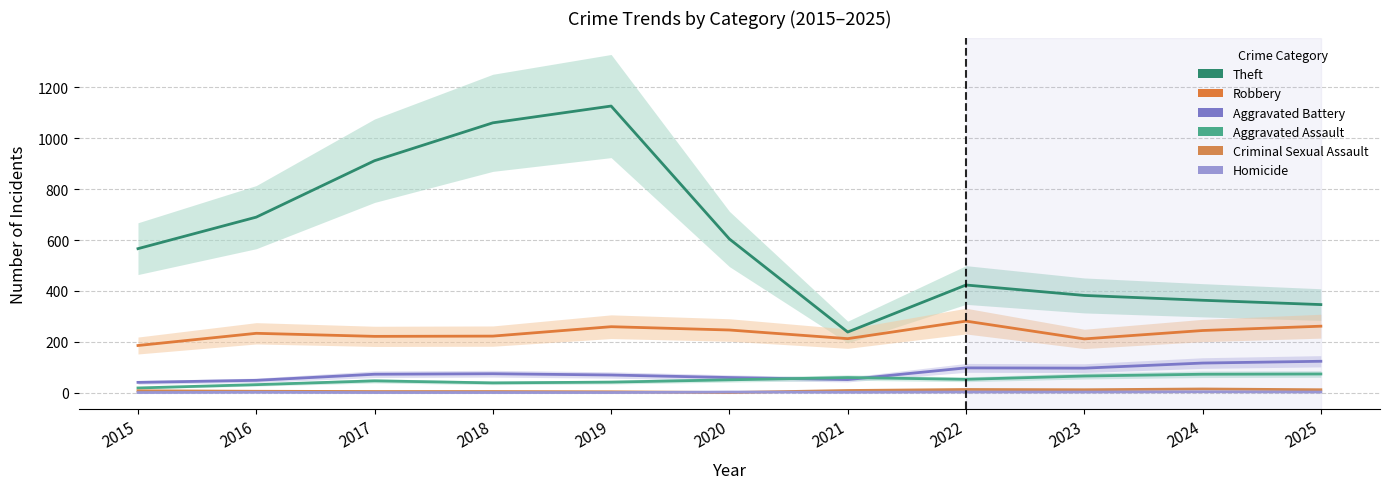

True or false: Robbery and Theft cross at least once.

False